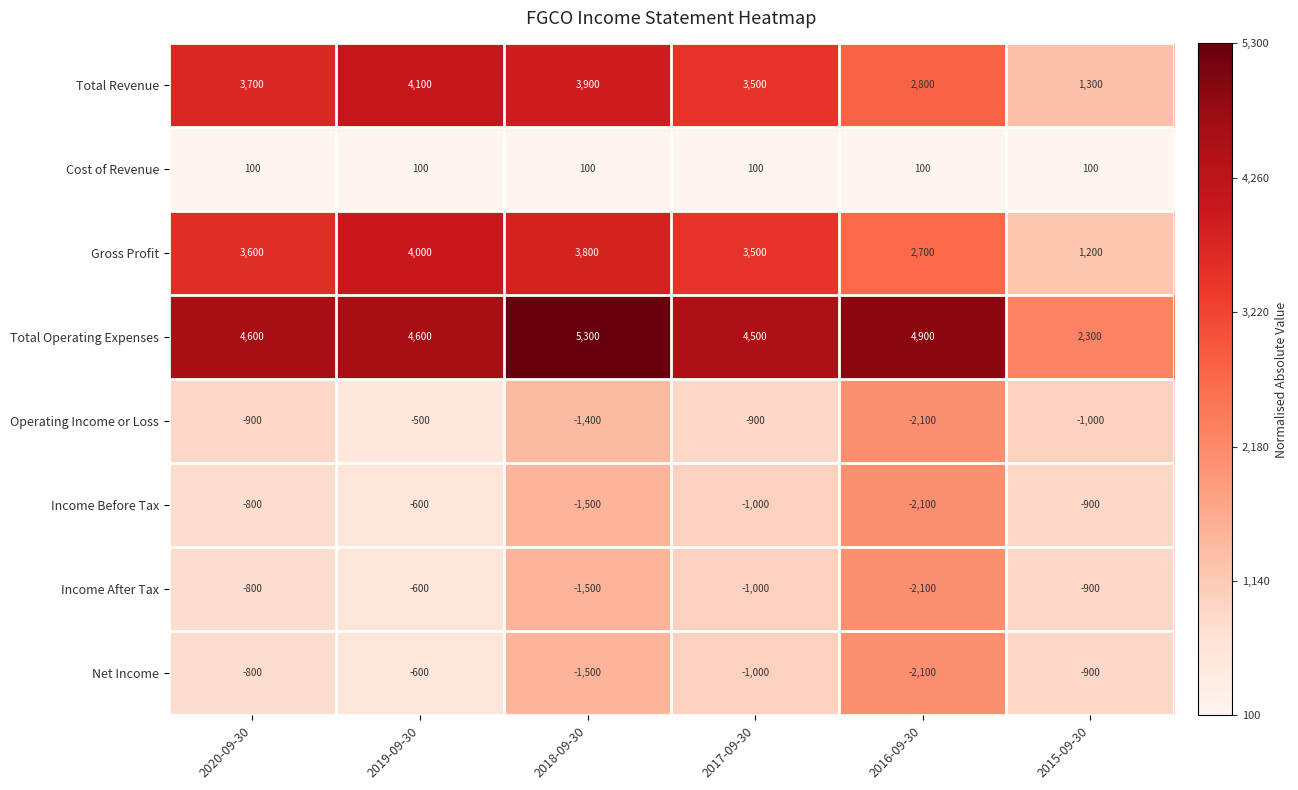

What is the difference between the Total Revenue values at 2017-09-30 and 2015-09-30?

2200